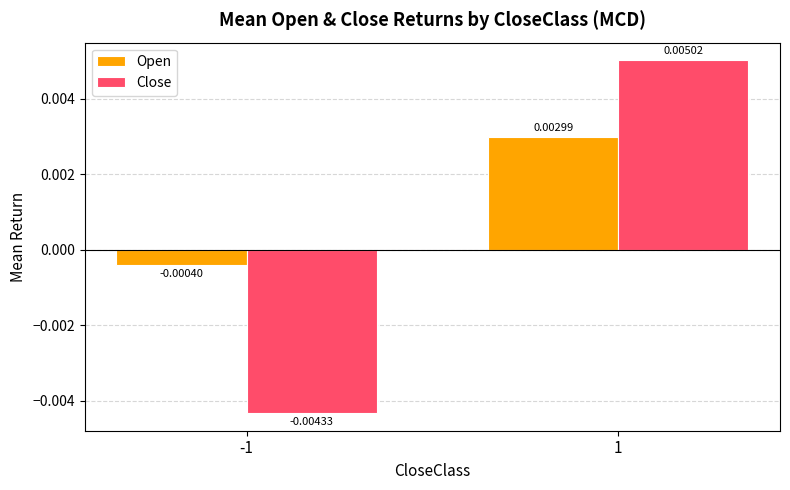

How many bars are there in total?

4